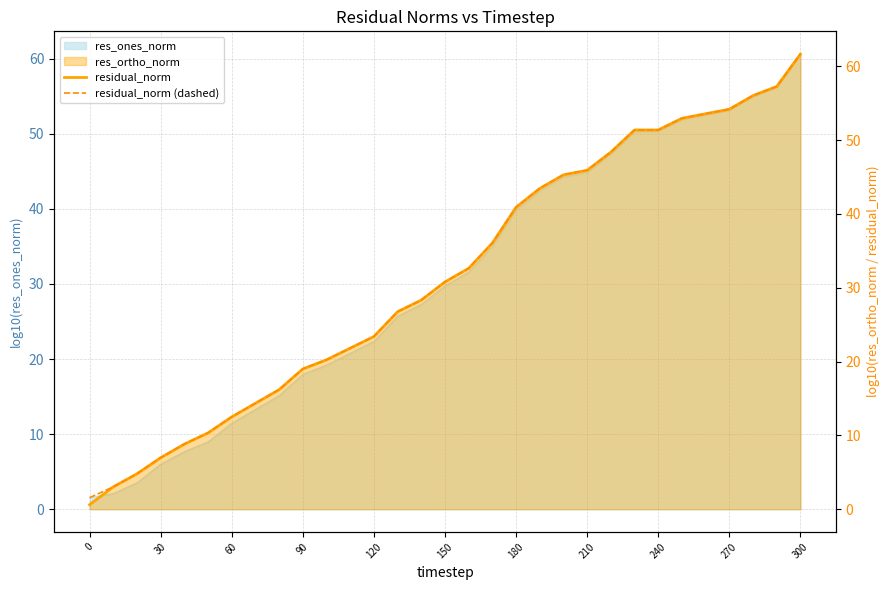

What is the sum of all residual_norm (dashed) values?

980.0